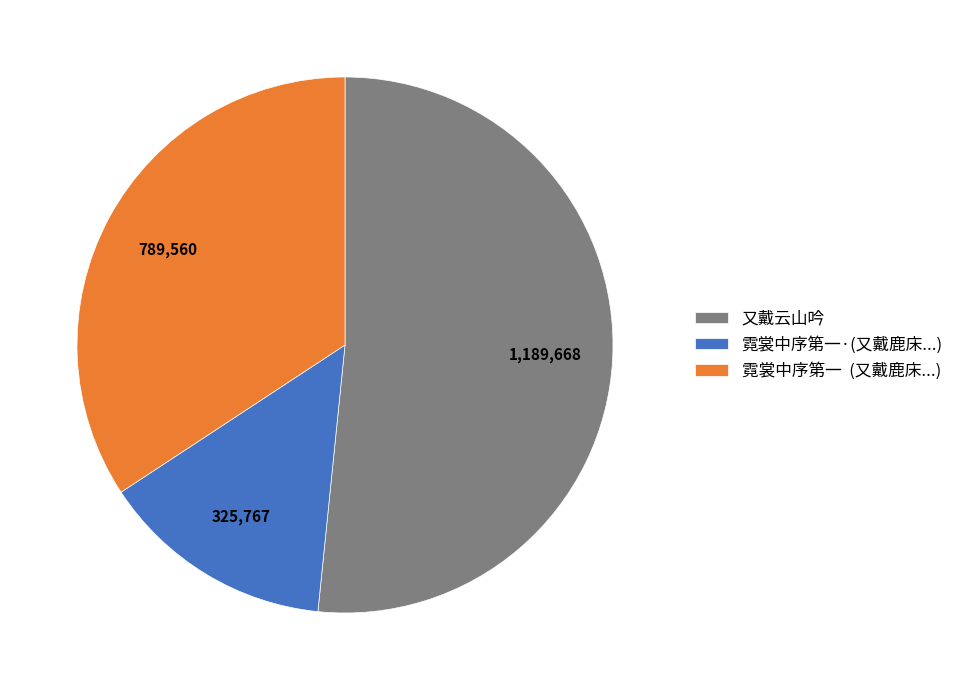

True or false: 霓裳中序第一 (又戴鹿床...) accounts for 49% of the total.

False